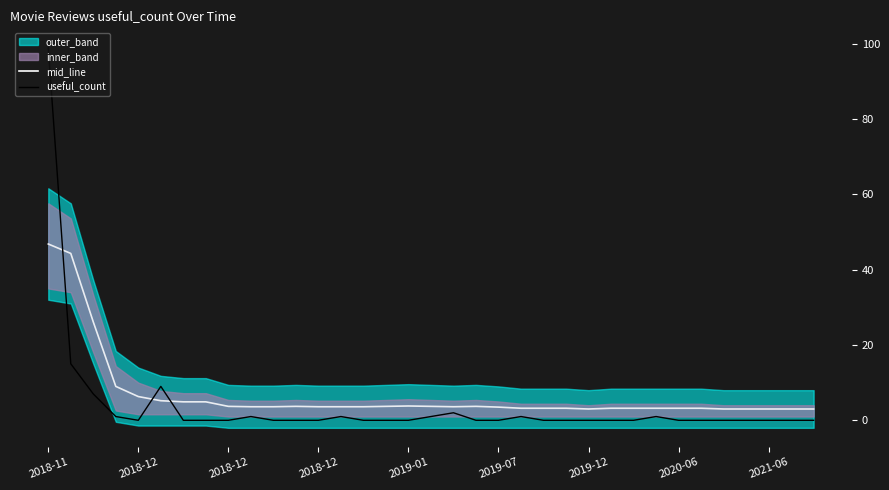

Which label corresponds to the largest value in the chart?

2018-11